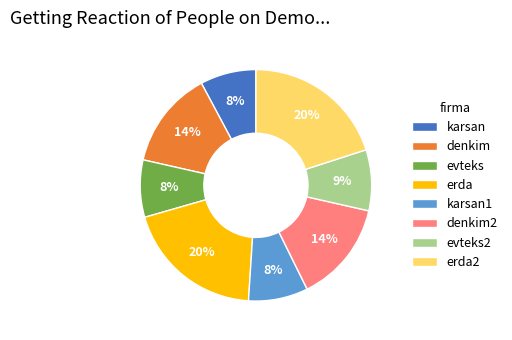

The denkim2 slice represents 14% of the pie. True or false?

True